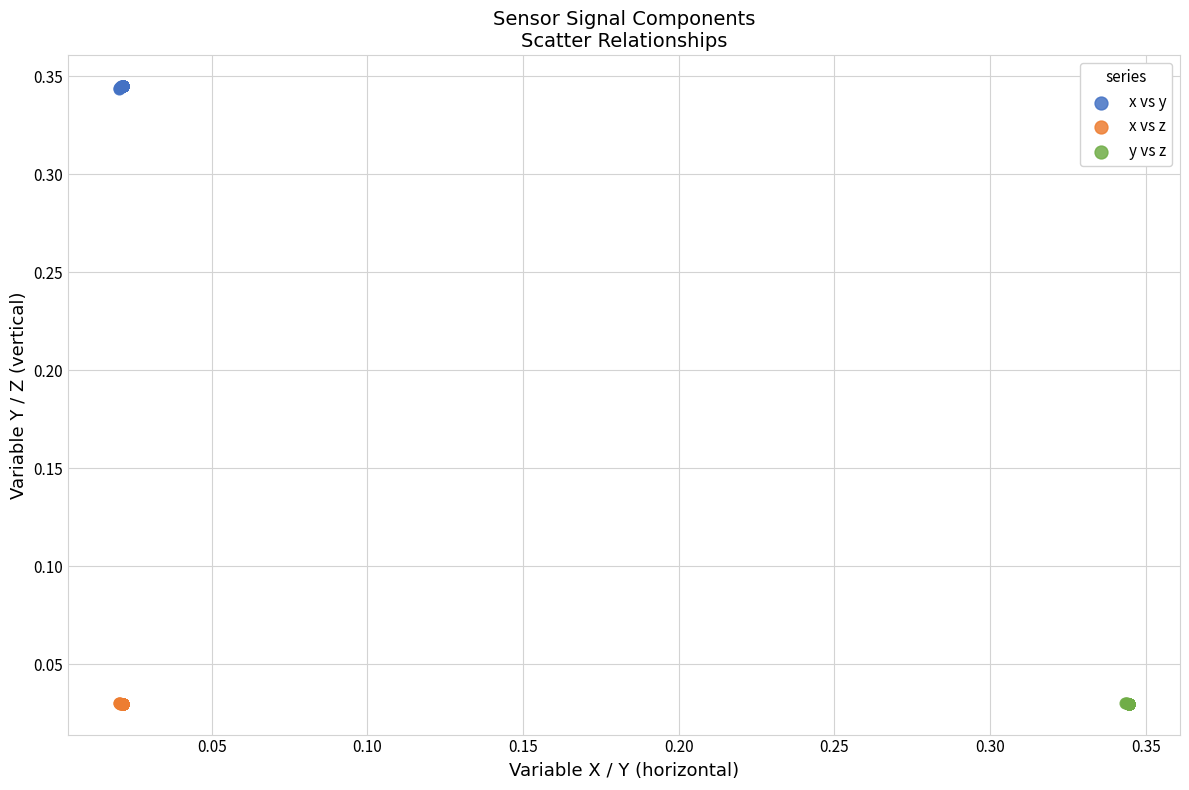

Which series reaches the maximum Y coordinate?

x vs y